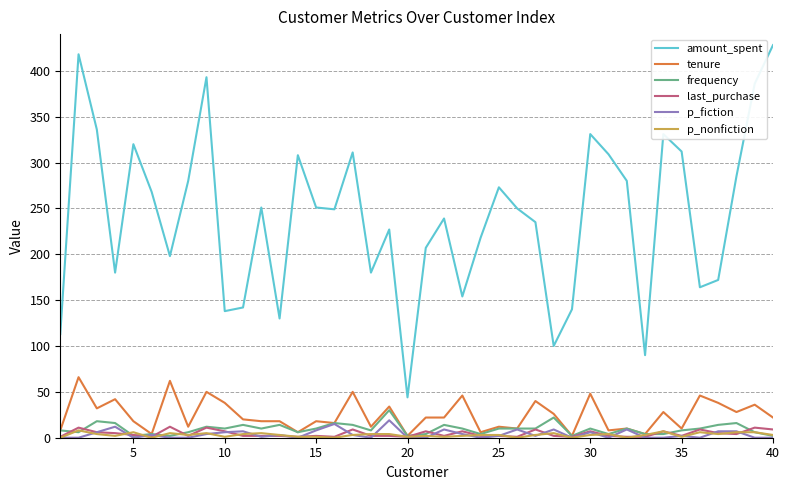

True or false: p_nonfiction and amount_spent intersect in this chart.

False